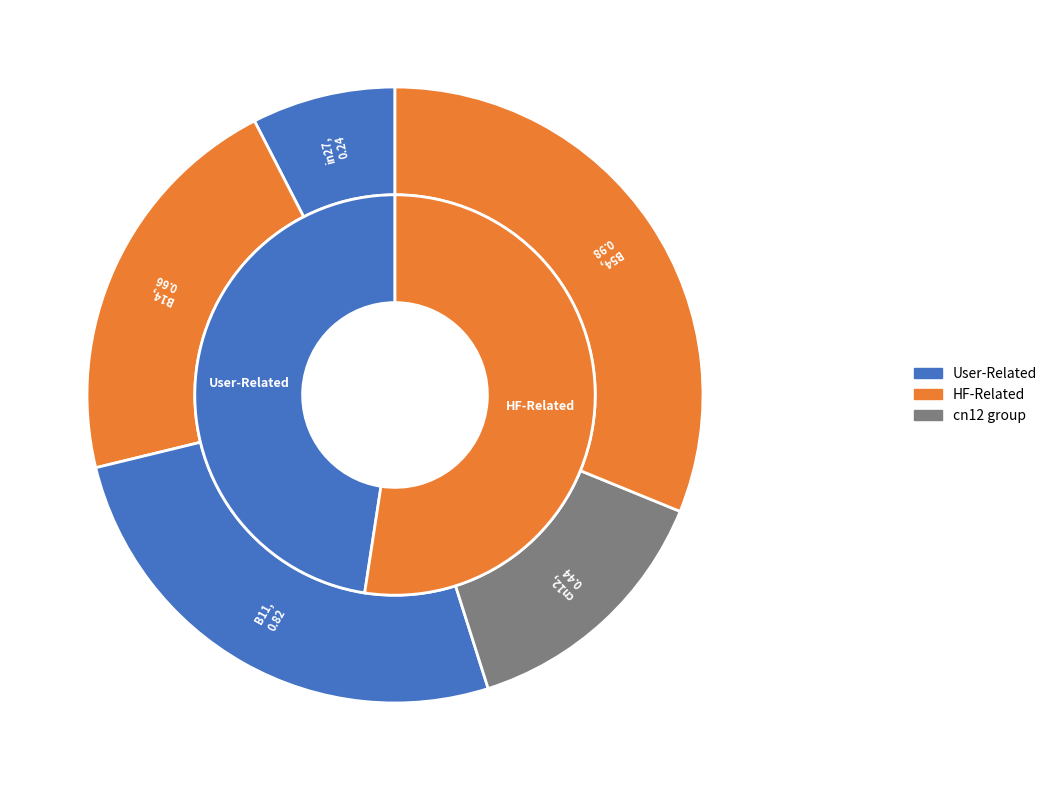

How many slices are in this pie chart?

5